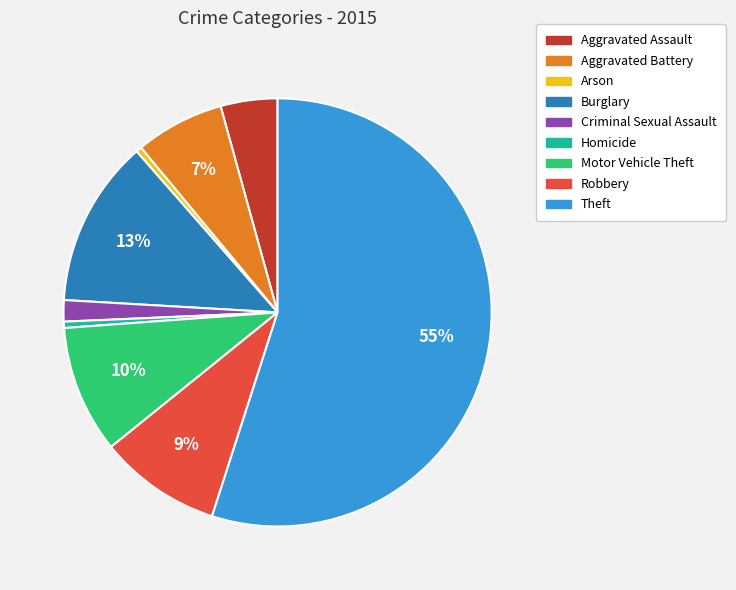

Combined, do Criminal Sexual Assault and Aggravated Assault account for over 50%?

No